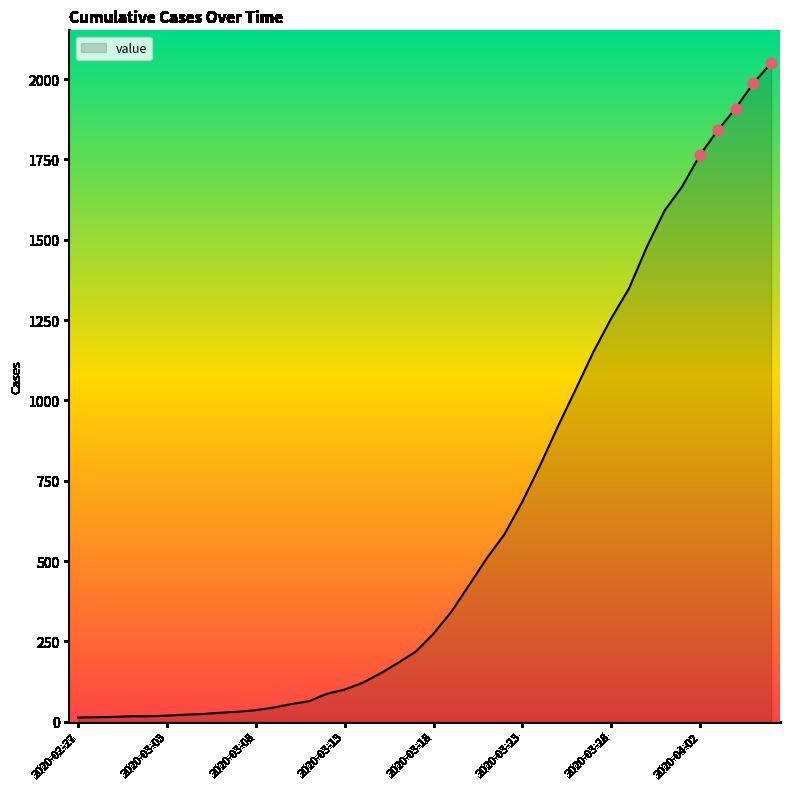

What is the difference between the maximum and minimum values?

2036